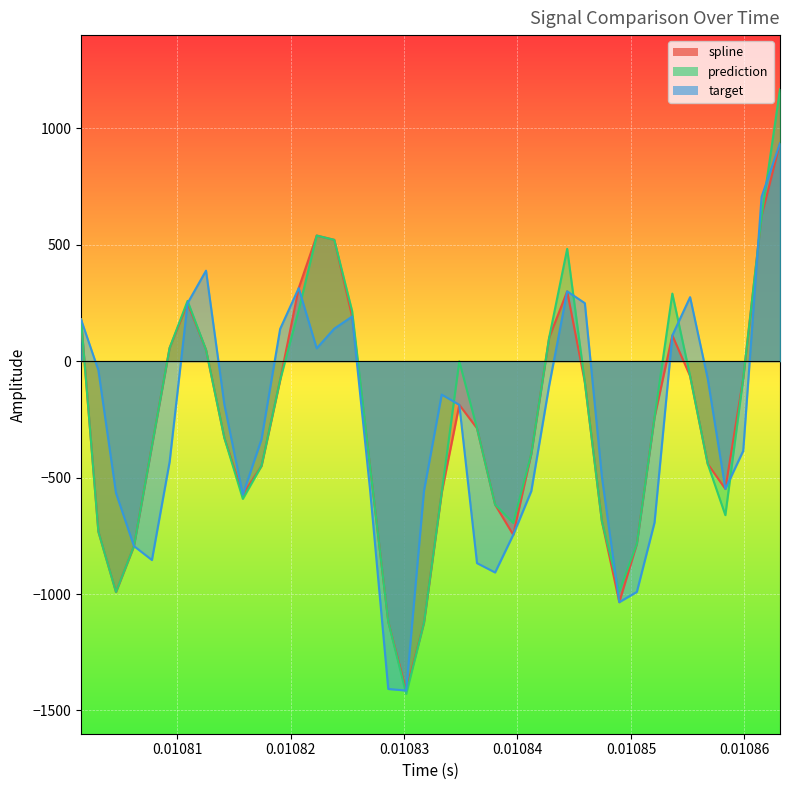

Which series has the largest range (max minus min)?

prediction